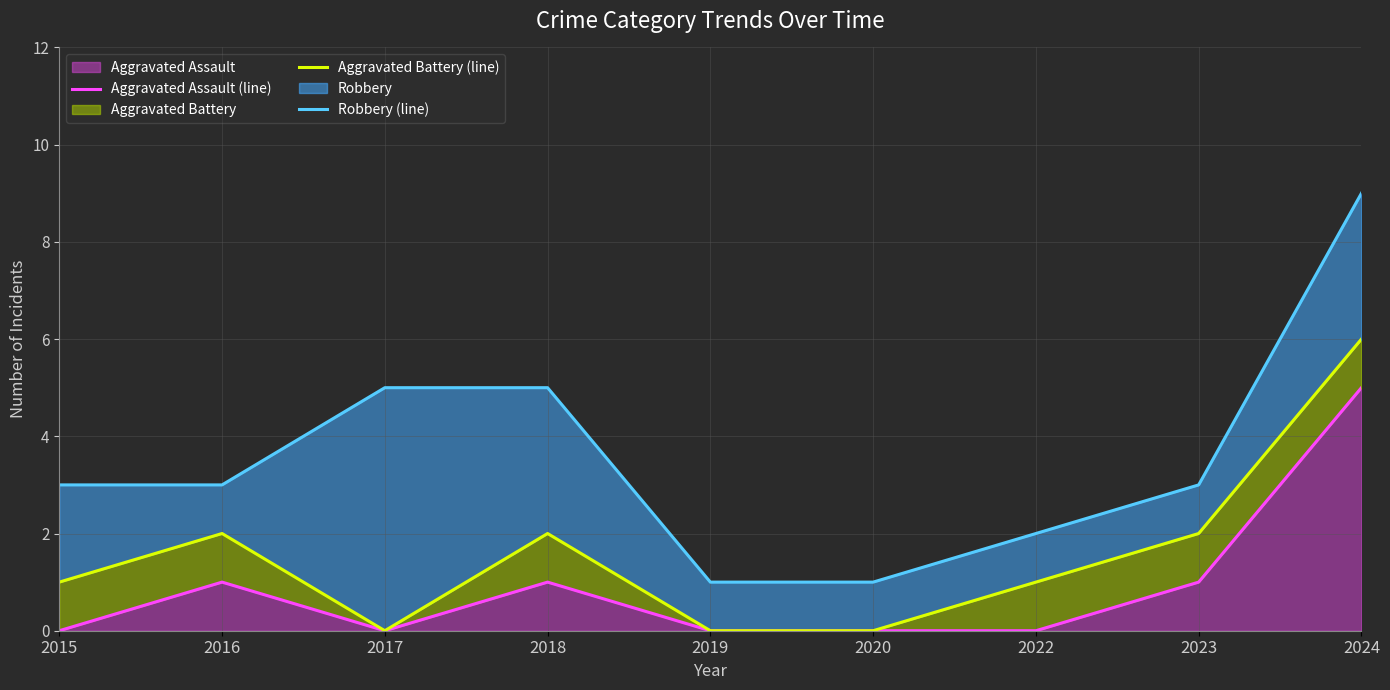

How many distinct data groups are displayed?

3